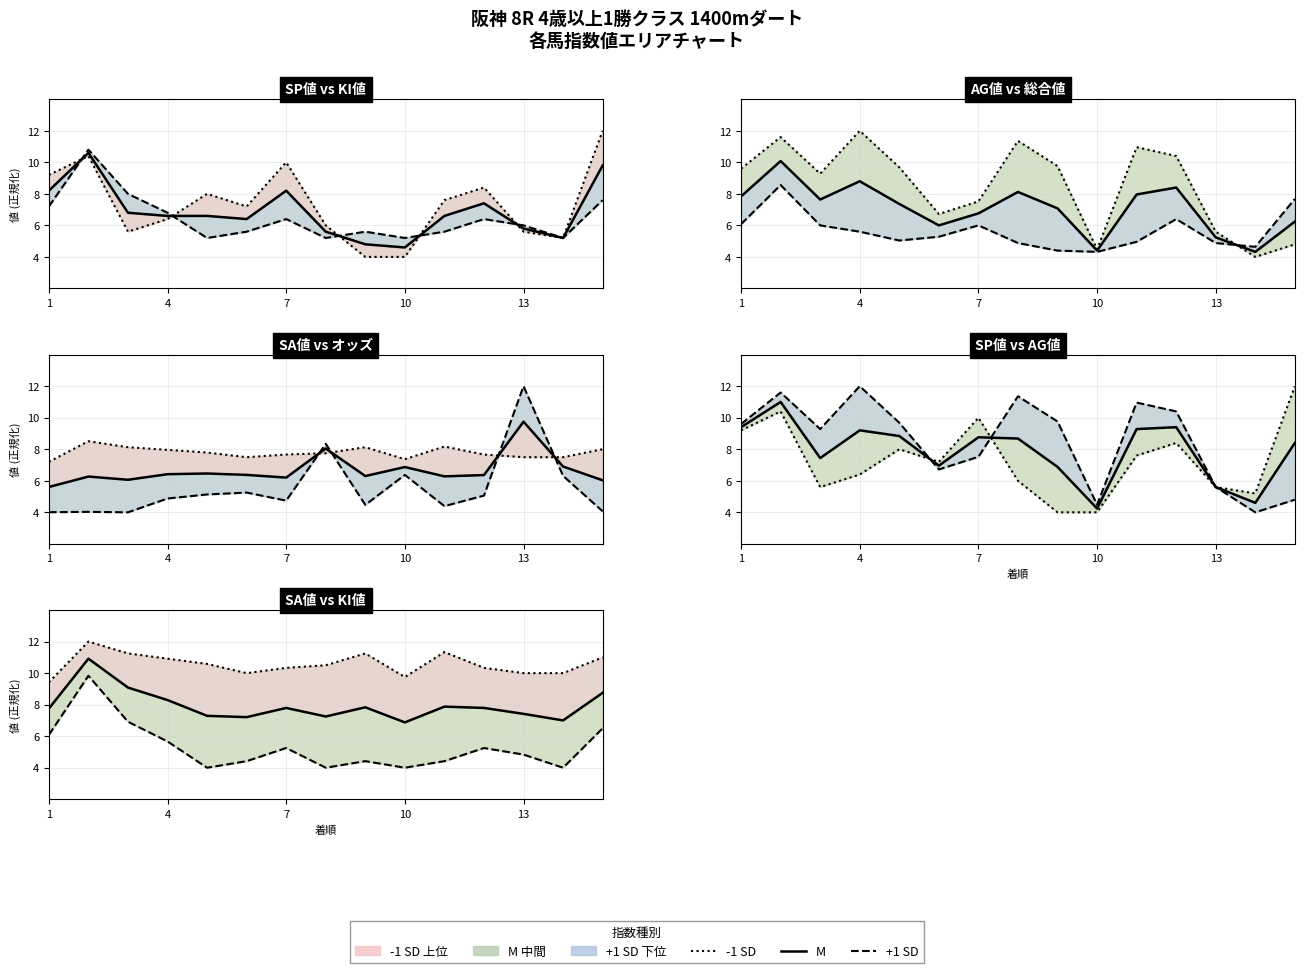

True or false: 総合値 and SP値 cross at least once.

True